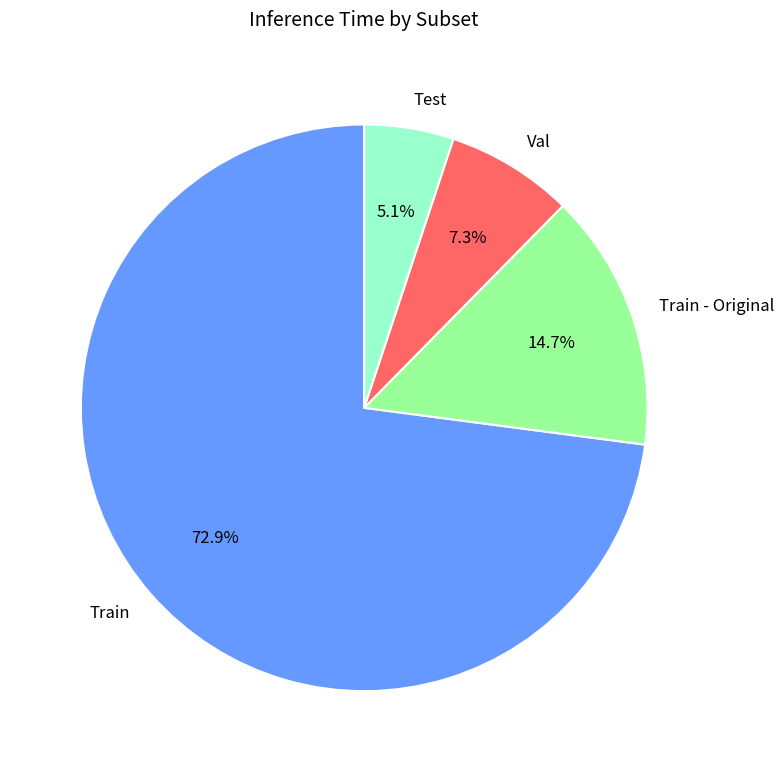

Rank the categories by value from lowest to highest.

Test, Val, Train - Original, Train